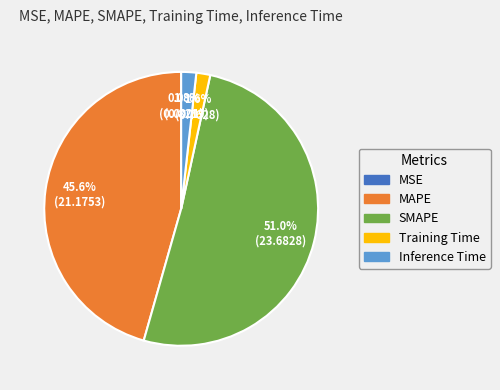

To the nearest percent, what is the average slice percentage?

20%